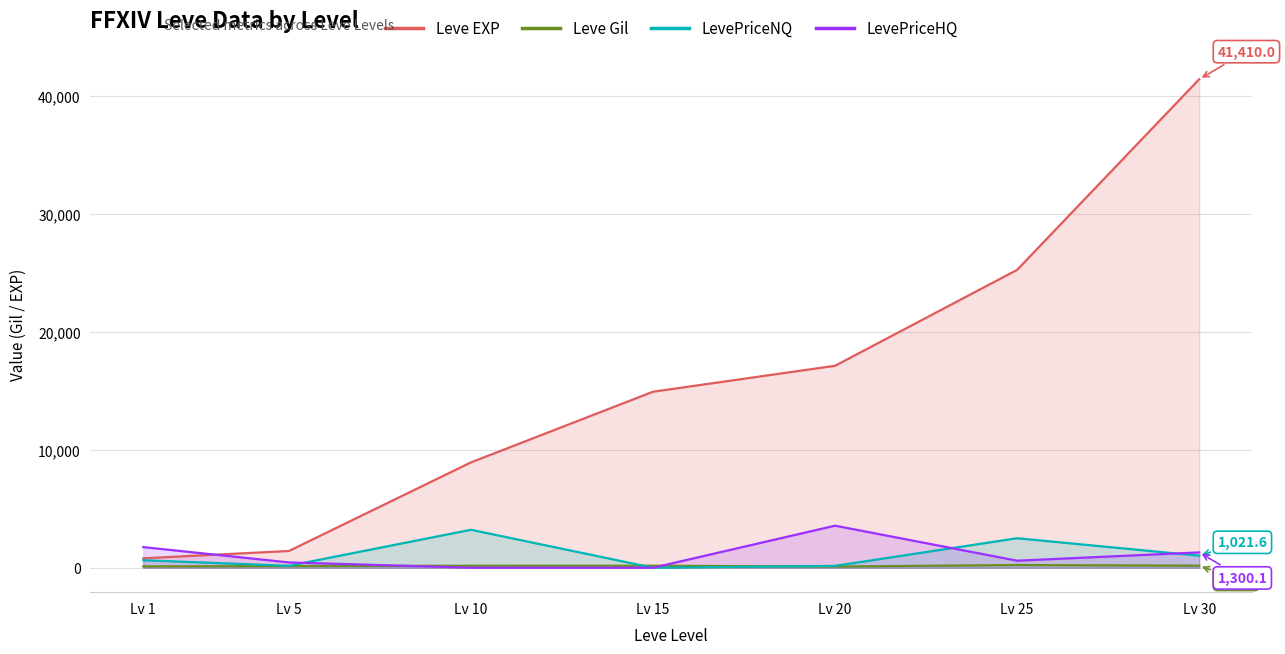

List the labels in order of LevePriceNQ value, largest first.

Lv 10, Lv 25, Lv 30, Lv 1, Lv 5, Lv 20, Lv 15